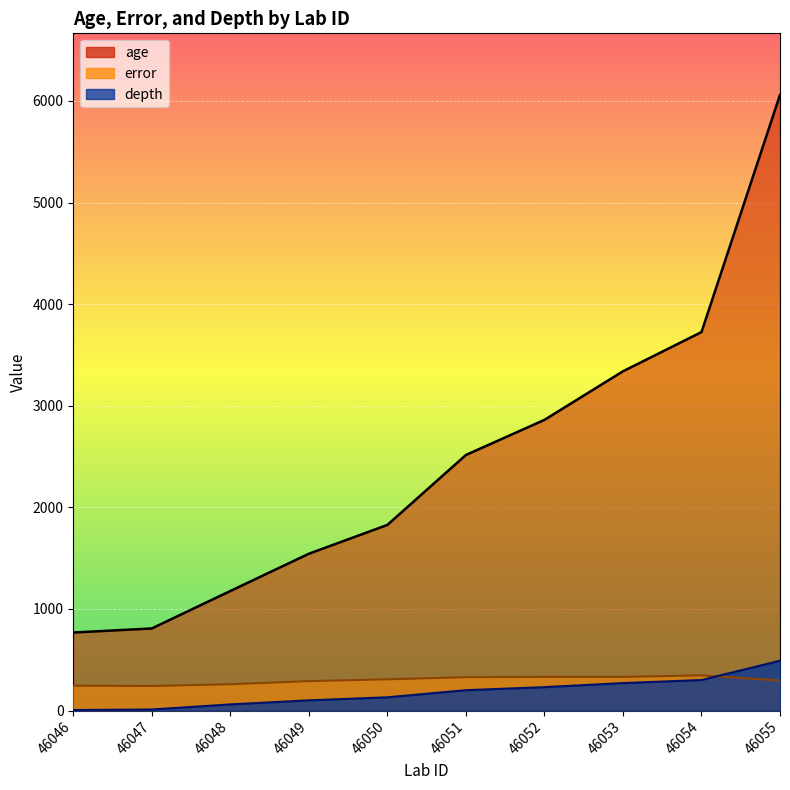

Between 46046 and 46053, which is larger?

46053